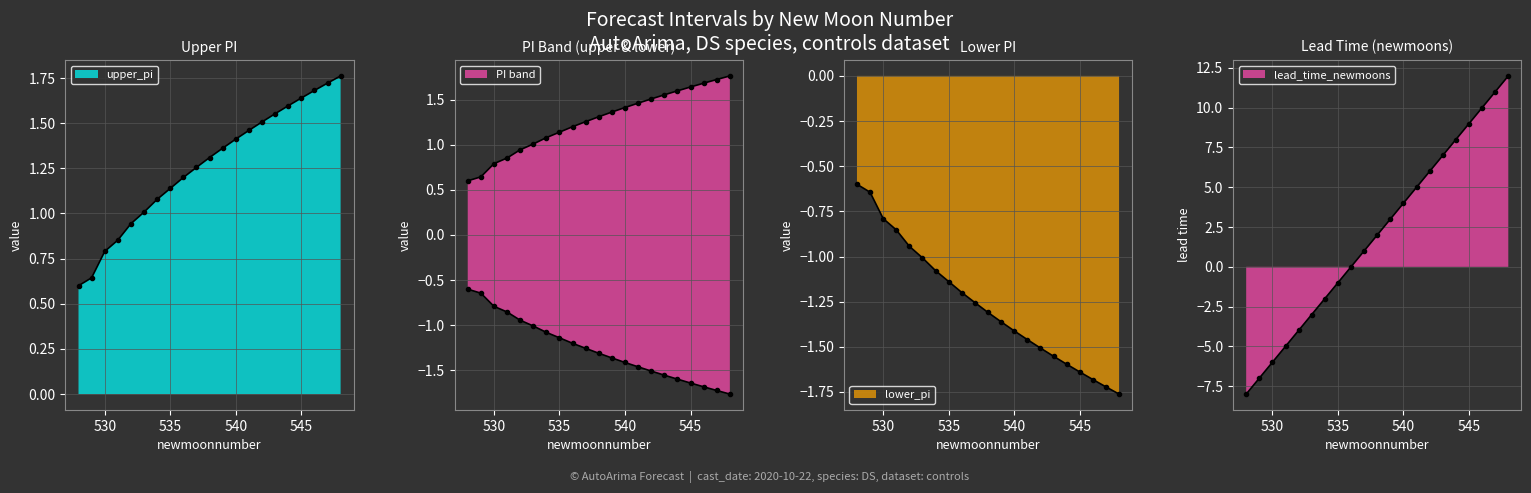

Does the chart have visible grid lines?

Yes